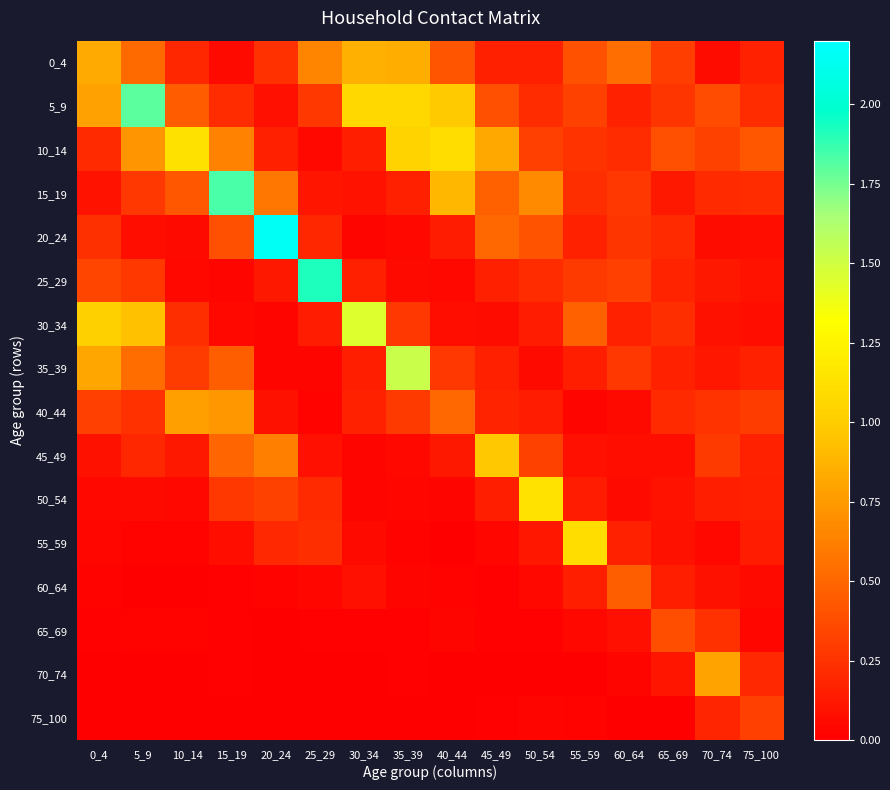

Reading left to right, what are all the values shown in this chart?

0_4: 0_4=0.8	5_9=0.5	10_14=0.2	15_19=0.1	20_24=0.2	25_29=0.7	30_34=0.9	35_39=0.8	40_44=0.4	45_49=0.2	50_54=0.2	55_59=0.4	60_64=0.5	65_69=0.3	70_74=0.1	75_100=0.2
5_9: 0_4=0.8	5_9=1.8	10_14=0.4	15_19=0.2	20_24=0.1	25_29=0.3	30_34=1.1	35_39=1.1	40_44=1.0	45_49=0.4	50_54=0.2	55_59=0.3	60_64=0.2	65_69=0.3	70_74=0.4	75_100=0.2
10_14: 0_4=0.2	5_9=0.7	10_14=1.1	15_19=0.6	20_24=0.2	25_29=0.0	30_34=0.1	35_39=1.0	40_44=1.1	45_49=0.8	50_54=0.3	55_59=0.3	60_64=0.2	65_69=0.4	70_74=0.3	75_100=0.4
15_19: 0_4=0.1	5_9=0.3	10_14=0.4	15_19=1.8	20_24=0.6	25_29=0.1	30_34=0.1	35_39=0.2	40_44=0.9	45_49=0.5	50_54=0.7	55_59=0.2	60_64=0.3	65_69=0.1	70_74=0.2	75_100=0.2
20_24: 0_4=0.2	5_9=0.1	10_14=0.1	15_19=0.4	20_24=2.2	25_29=0.2	30_34=0.0	35_39=0.0	40_44=0.1	45_49=0.5	50_54=0.4	55_59=0.2	60_64=0.3	65_69=0.2	70_74=0.1	75_100=0.1
25_29: 0_4=0.3	5_9=0.3	10_14=0.1	15_19=0.0	20_24=0.1	25_29=1.9	30_34=0.2	35_39=0.1	40_44=0.1	45_49=0.2	50_54=0.2	55_59=0.3	60_64=0.3	65_69=0.2	70_74=0.1	75_100=0.1
30_34: 0_4=1.0	5_9=0.9	10_14=0.2	15_19=0.0	20_24=0.0	25_29=0.1	30_34=1.4	35_39=0.3	40_44=0.1	45_49=0.1	50_54=0.1	55_59=0.5	60_64=0.2	65_69=0.2	70_74=0.1	75_100=0.1
35_39: 0_4=0.8	5_9=0.5	10_14=0.3	15_19=0.5	20_24=0.0	25_29=0.0	30_34=0.2	35_39=1.5	40_44=0.3	45_49=0.2	50_54=0.1	55_59=0.2	60_64=0.3	65_69=0.2	70_74=0.1	75_100=0.2
40_44: 0_4=0.3	5_9=0.2	10_14=0.8	15_19=0.7	20_24=0.1	25_29=0.0	30_34=0.2	35_39=0.3	40_44=0.5	45_49=0.2	50_54=0.1	55_59=0.0	60_64=0.1	65_69=0.2	70_74=0.3	75_100=0.3
45_49: 0_4=0.1	5_9=0.2	10_14=0.1	15_19=0.5	20_24=0.6	25_29=0.1	30_34=0.0	35_39=0.0	40_44=0.1	45_49=1.0	50_54=0.3	55_59=0.1	60_64=0.1	65_69=0.1	70_74=0.3	75_100=0.2
50_54: 0_4=0.0	5_9=0.1	10_14=0.1	15_19=0.3	20_24=0.3	25_29=0.2	30_34=0.0	35_39=0.0	40_44=0.0	45_49=0.1	50_54=1.1	55_59=0.1	60_64=0.1	65_69=0.1	70_74=0.1	75_100=0.2
55_59: 0_4=0.0	5_9=0.0	10_14=0.0	15_19=0.1	20_24=0.2	25_29=0.2	30_34=0.1	35_39=0.0	40_44=0.0	45_49=0.0	50_54=0.1	55_59=1.1	60_64=0.2	65_69=0.1	70_74=0.0	75_100=0.1
60_64: 0_4=0.0	5_9=0.0	10_14=0.0	15_19=0.0	20_24=0.0	25_29=0.0	30_34=0.1	35_39=0.0	40_44=0.0	45_49=0.0	50_54=0.1	55_59=0.2	60_64=0.5	65_69=0.2	70_74=0.1	75_100=0.1
65_69: 0_4=0.0	5_9=0.0	10_14=0.0	15_19=0.0	20_24=0.0	25_29=0.0	30_34=0.0	35_39=0.0	40_44=0.0	45_49=0.0	50_54=0.0	55_59=0.0	60_64=0.1	65_69=0.4	70_74=0.2	75_100=0.0
70_74: 0_4=0.0	5_9=0.0	10_14=0.0	15_19=0.0	20_24=0.0	25_29=0.0	30_34=0.0	35_39=0.0	40_44=0.0	45_49=0.0	50_54=0.0	55_59=0.0	60_64=0.0	65_69=0.1	70_74=0.8	75_100=0.2
75_100: 0_4=0.0	5_9=0.0	10_14=0.0	15_19=0.0	20_24=0.0	25_29=0.0	30_34=0.0	35_39=0.0	40_44=0.0	45_49=0.0	50_54=0.0	55_59=0.0	60_64=0.0	65_69=0.0	70_74=0.2	75_100=0.3